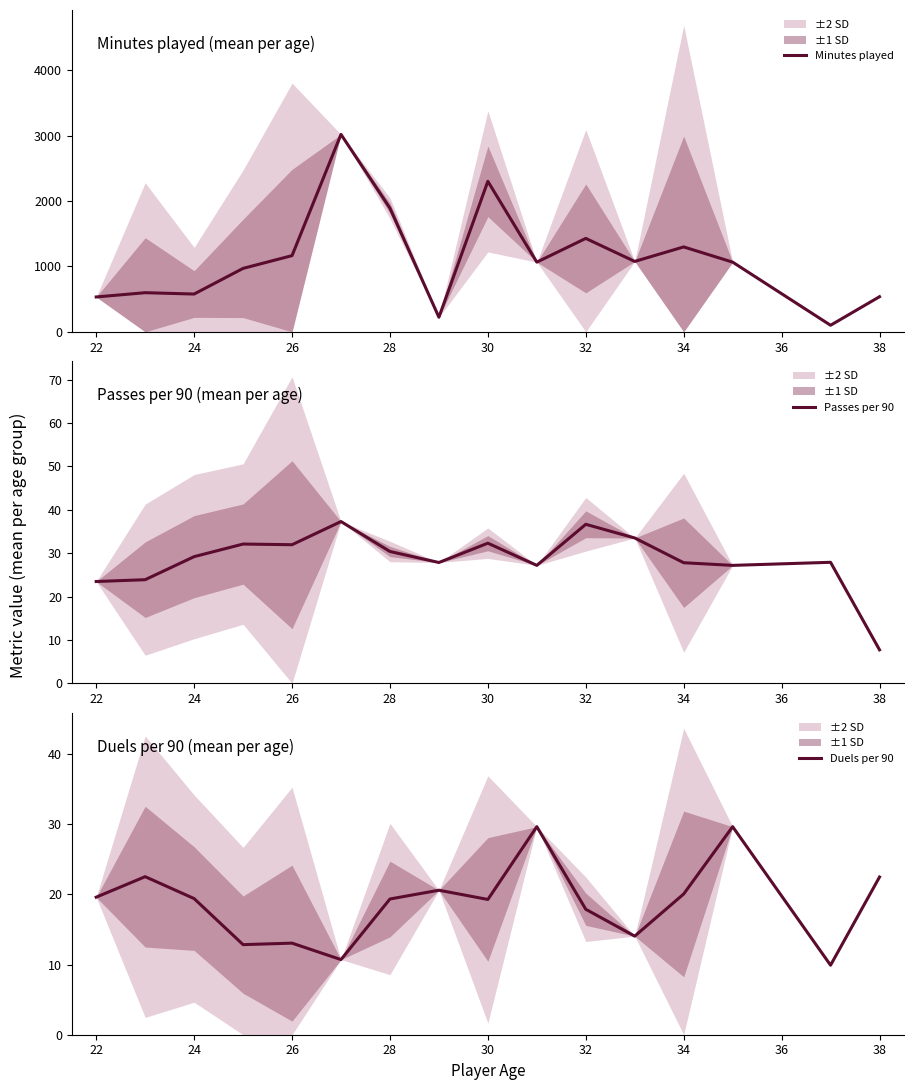

Is it true that Passes per 90 equals 36.7 at 32?

True